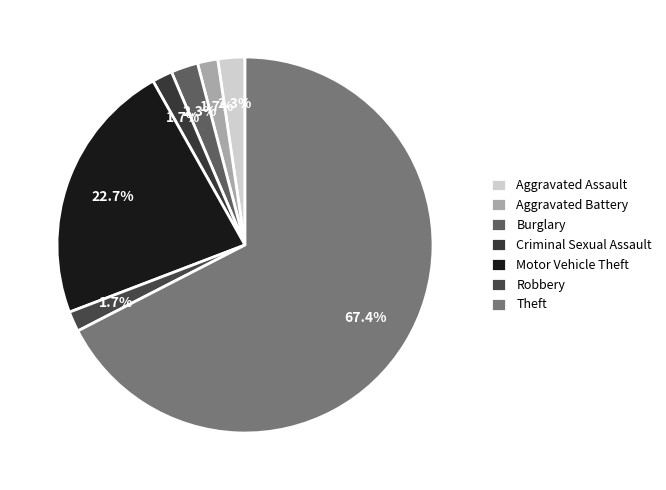

To the nearest percent, what is the difference between the largest and smallest slice percentages?

66%